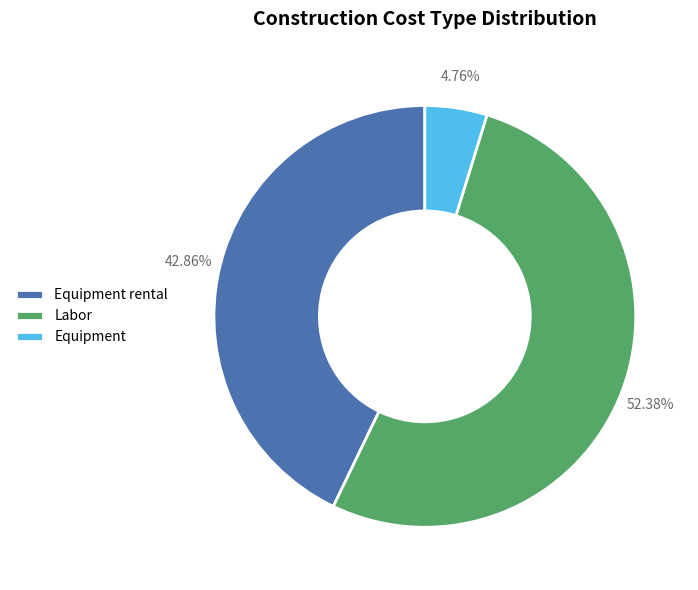

To the nearest percent, what is the difference between the largest and smallest slice percentages?

48%